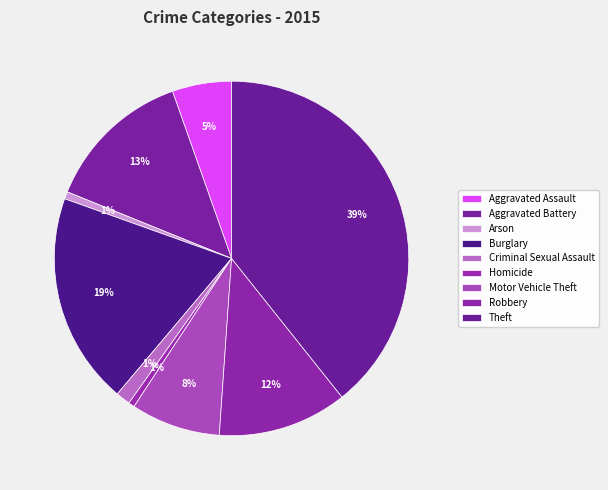

What is the smallest slice in the pie chart?

Homicide